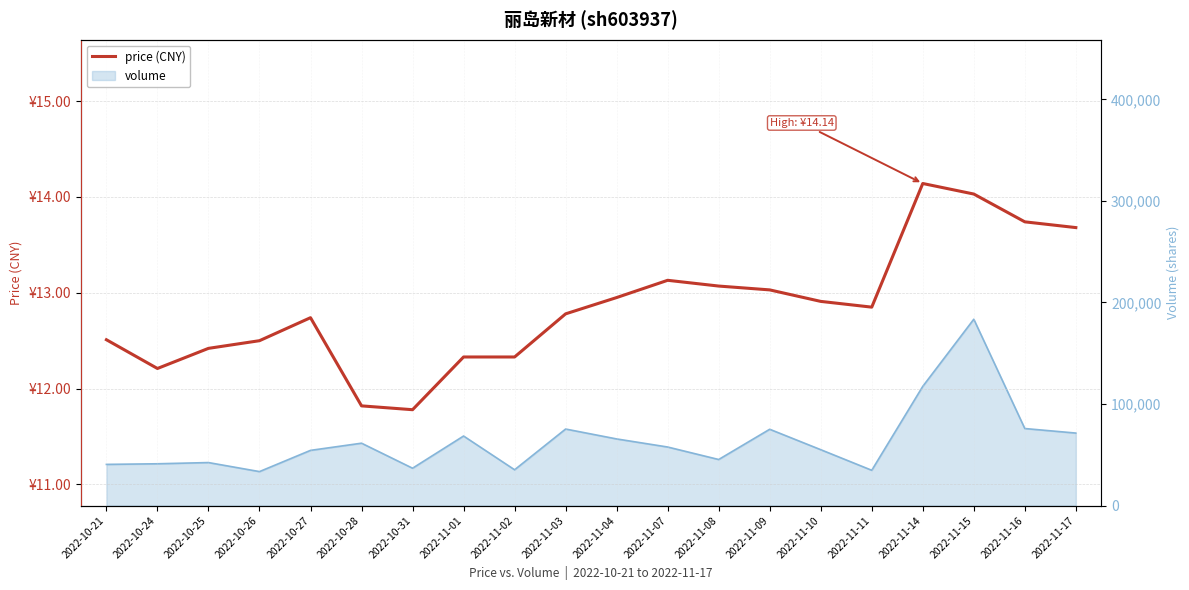

Approximately how many times larger is the value at 2022-11-04 compared to 2022-11-17?

0.9